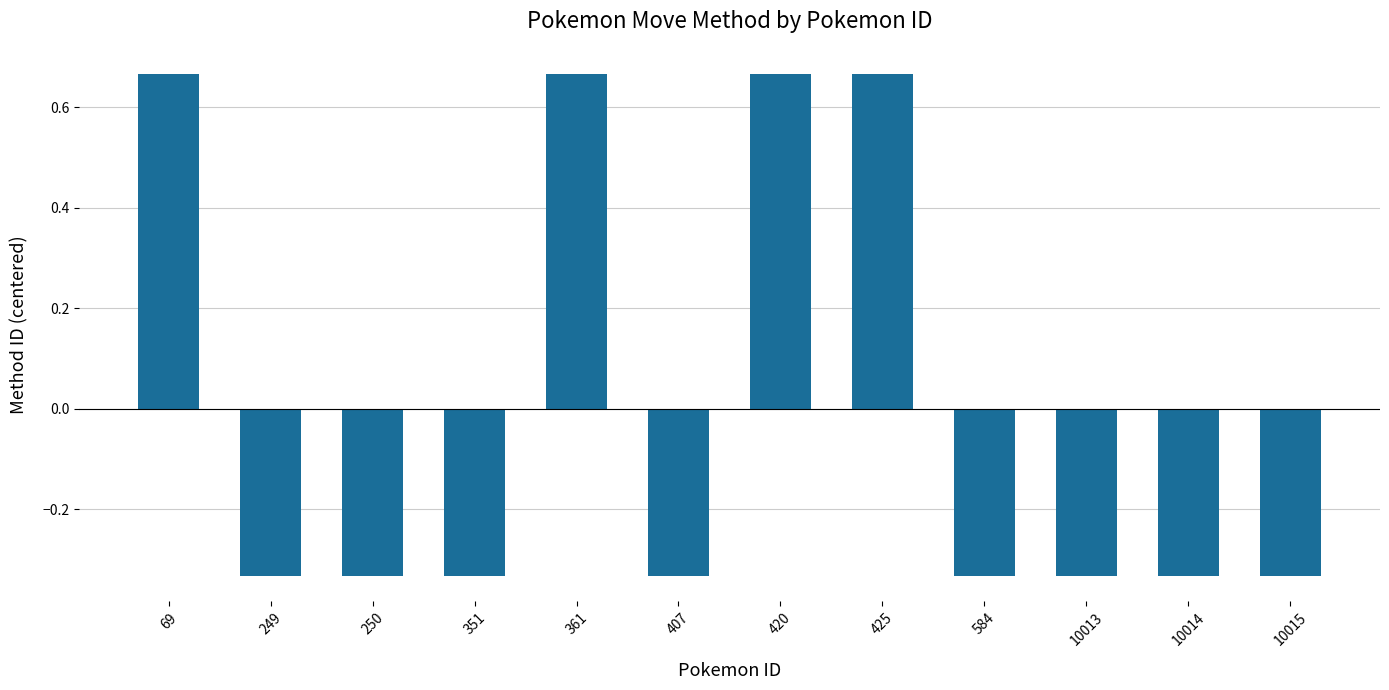

Count the values in the range 0 to 1.

4